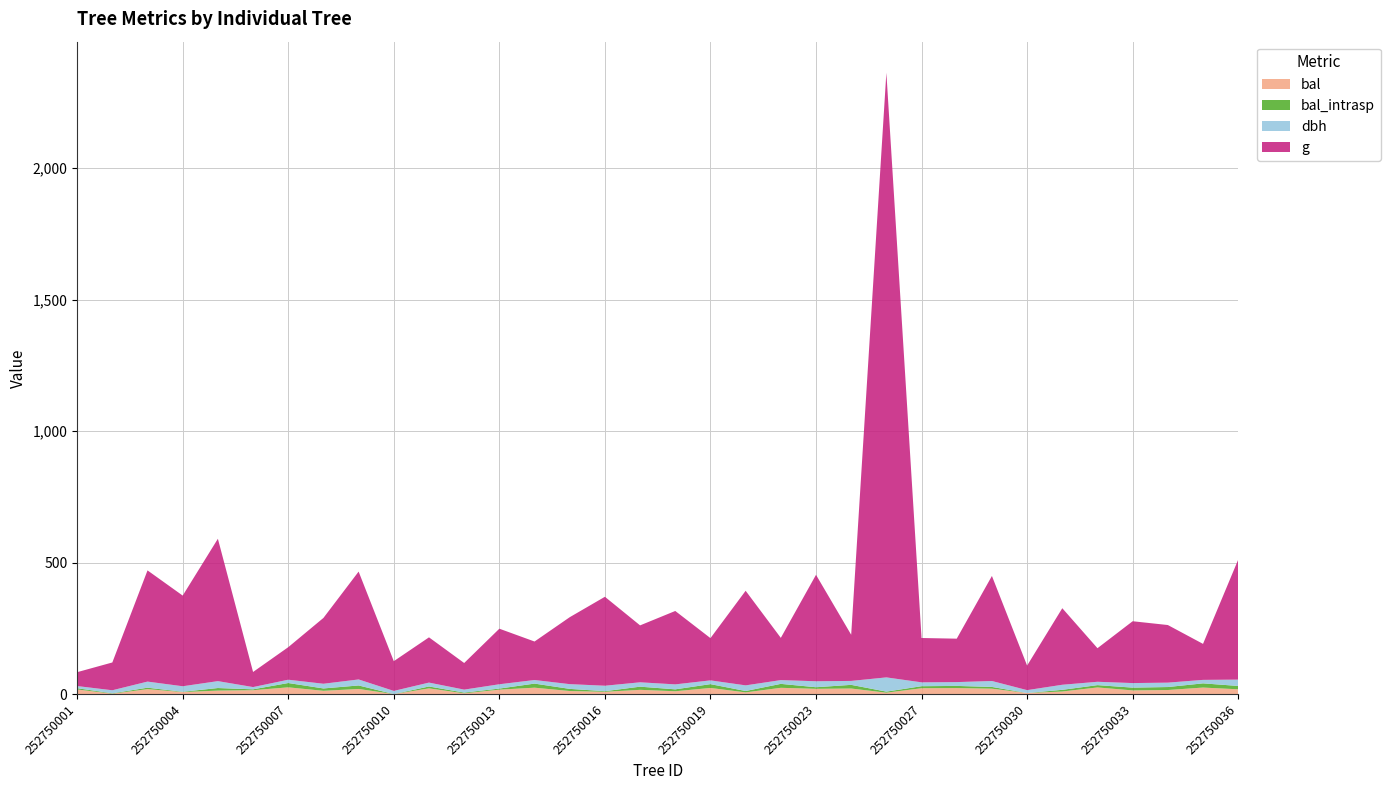

Reading right to left, list all the values displayed in this chart.

bal: 18.1	24.8	15.4	13.9	25.2	9.8	4.1	20.5	22.8	22.2	5.3	21.1	20.0	23.8	6.4	23.3	10.7	16.1	8.7	11.6	24.3	16.8	2.8	21.7	0.0	19.4	12.4	25.6	14.7	13.2	7.6	18.8	1.4	17.5
bal_intrasp: 12.7	16.0	11.3	10.6	8.8	6.4	0.0	6.6	8.3	7.7	4.1	13.9	6.0	15.0	5.2	14.5	7.3	12.0	2.3	8.2	15.5	4.1	2.8	7.2	0.0	13.4	9.0	16.4	3.4	9.8	1.2	5.4	1.4	4.8
dbh: 24.1	13.2	16.7	17.3	12.8	19.2	10.9	22.6	14.5	14.7	54.1	14.9	22.7	14.3	21.4	14.3	18.9	16.6	20.8	18.0	13.7	16.4	11.3	14.8	12.0	22.9	17.9	12.6	8.6	26.2	20.9	23.2	11.6	8.2
g: 456.2	136.8	219.0	235.1	127.7	291.0	93.3	399.4	165.1	168.6	2298.7	175.5	404.7	160.6	359.7	160.6	279.1	216.4	338.2	254.5	146.3	211.2	101.2	172.0	113.1	410.1	250.2	123.7	57.4	541.2	344.7	422.7	105.7	52.8